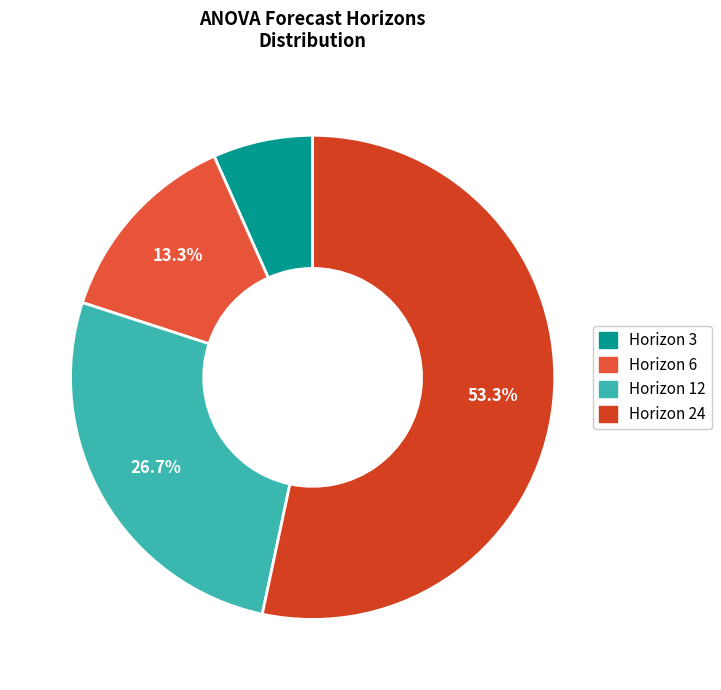

Count the number of slices in the pie.

4